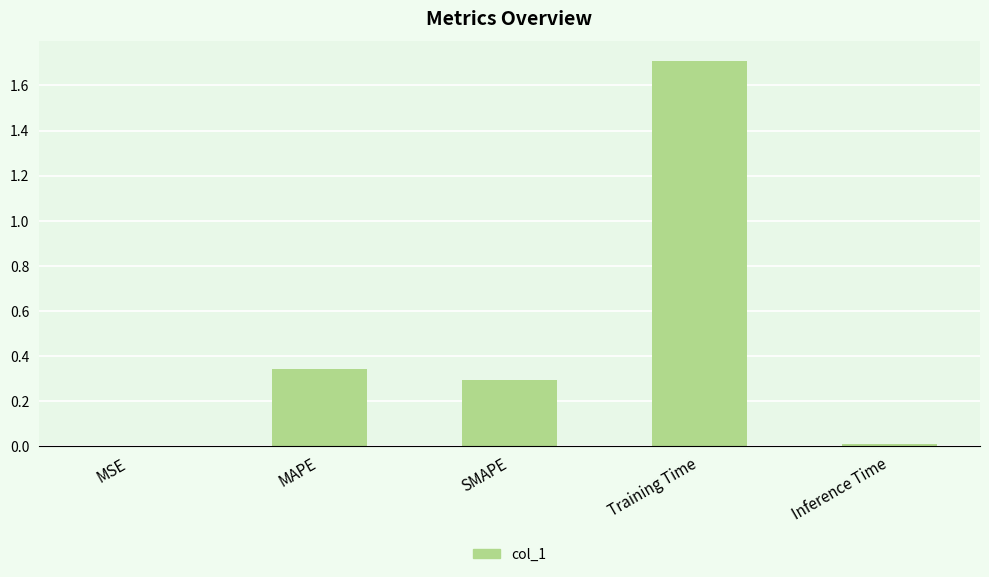

Which has a higher value, MSE or MAPE?

MAPE